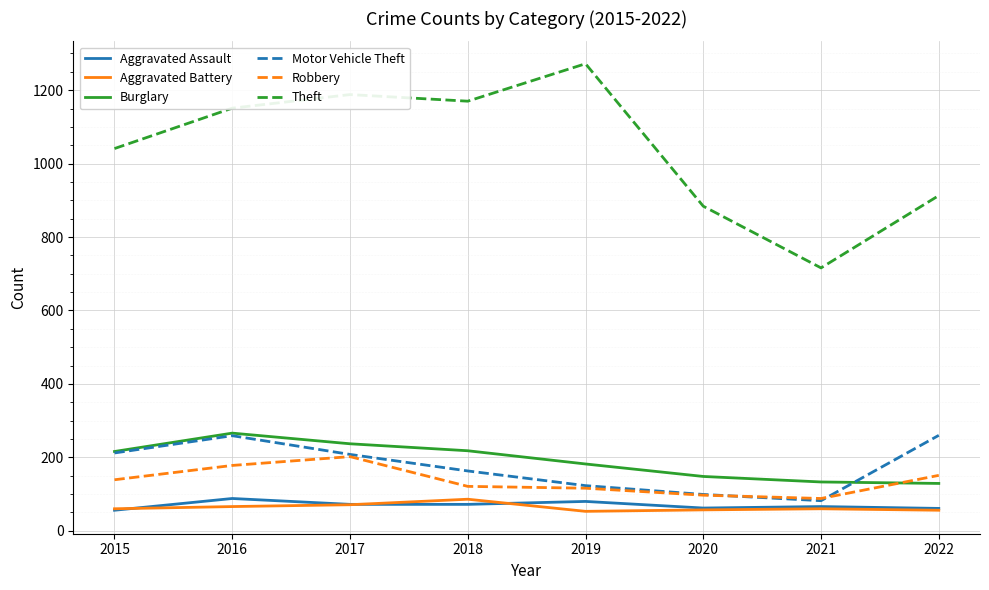

What is the maximum value for Aggravated Battery?

86